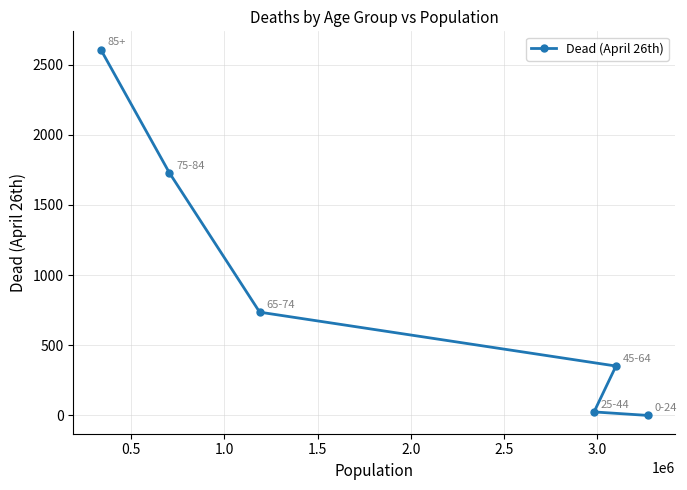

What is the greatest value displayed?

2607